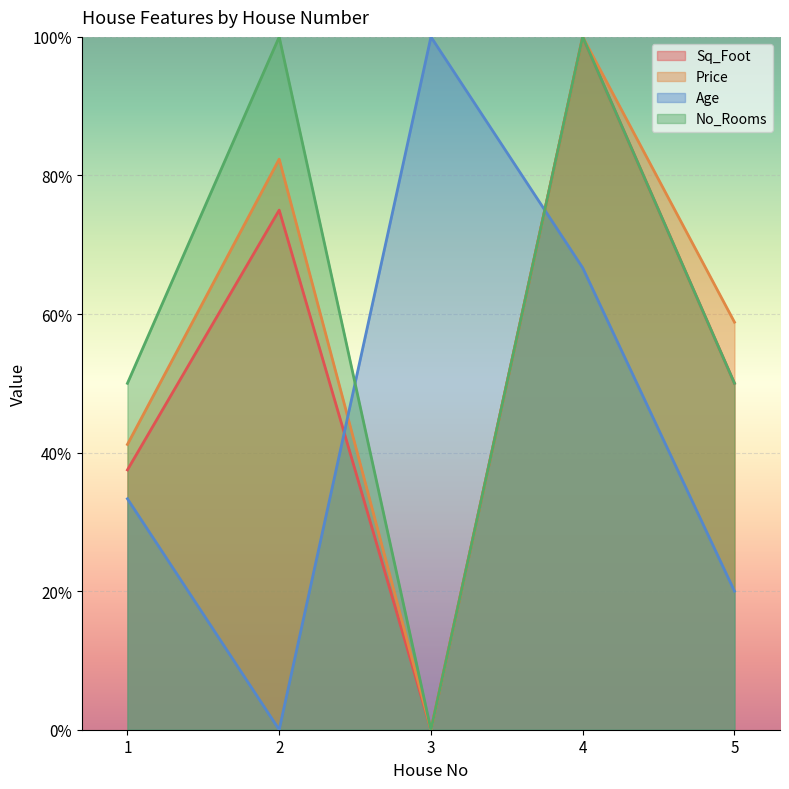

In No_Rooms, how many points are lower than both neighbors (excluding endpoints)?

1